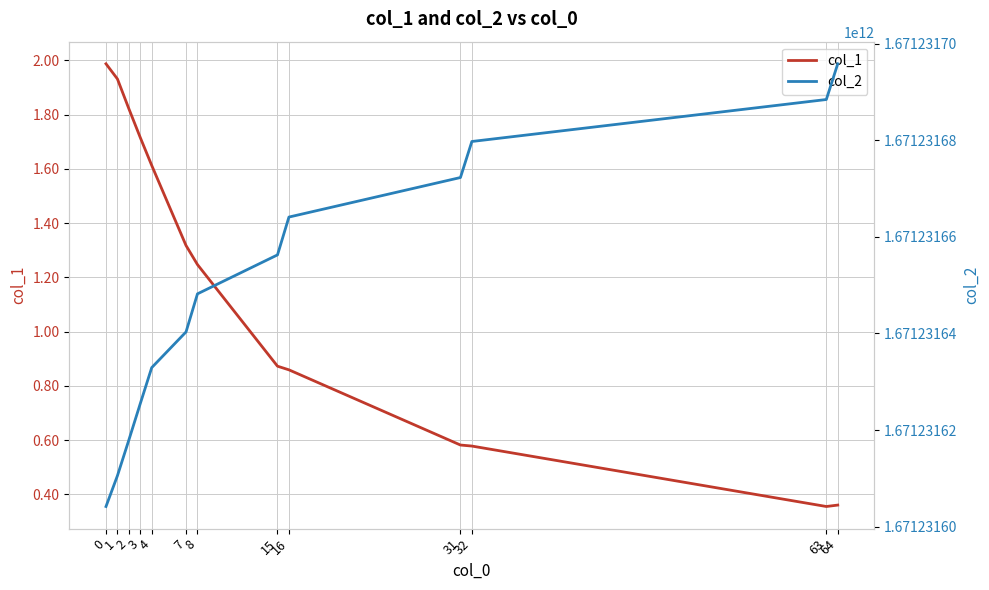

How many interior local valleys does the col_1 series have?

1